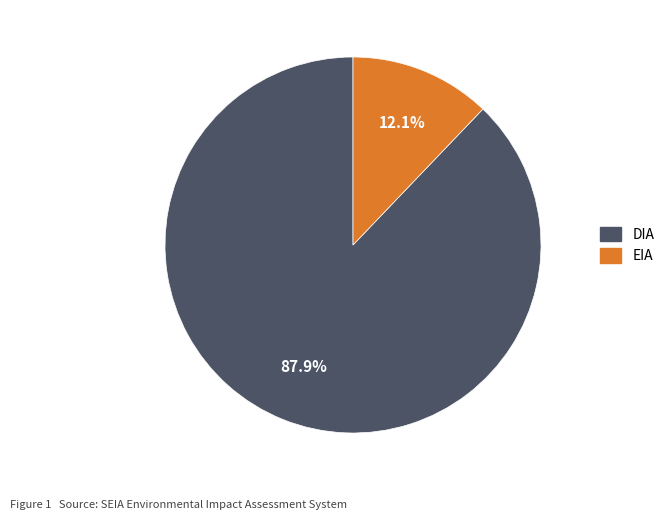

Is the sum of EIA and DIA greater than half?

Yes